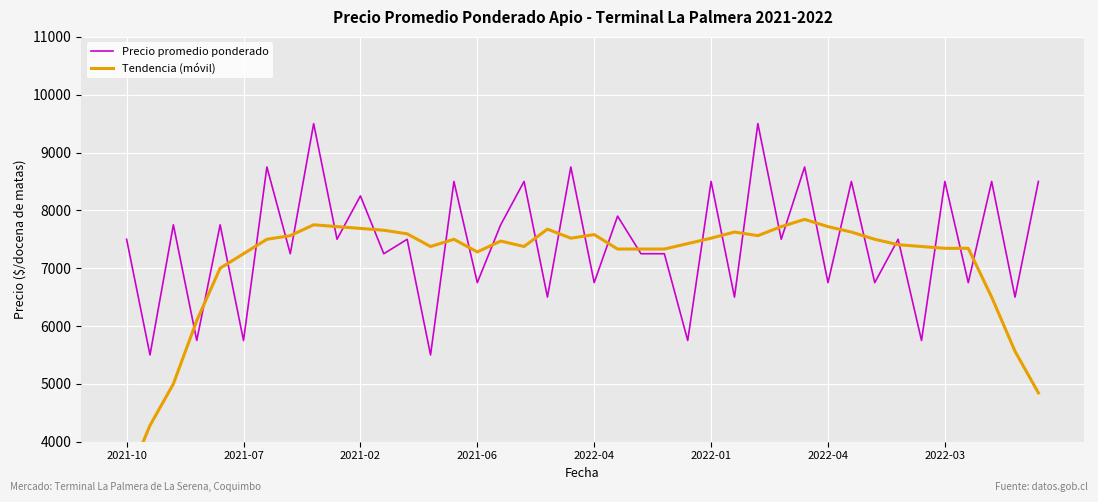

Which series has the largest range (max minus min)?

Tendencia (móvil)